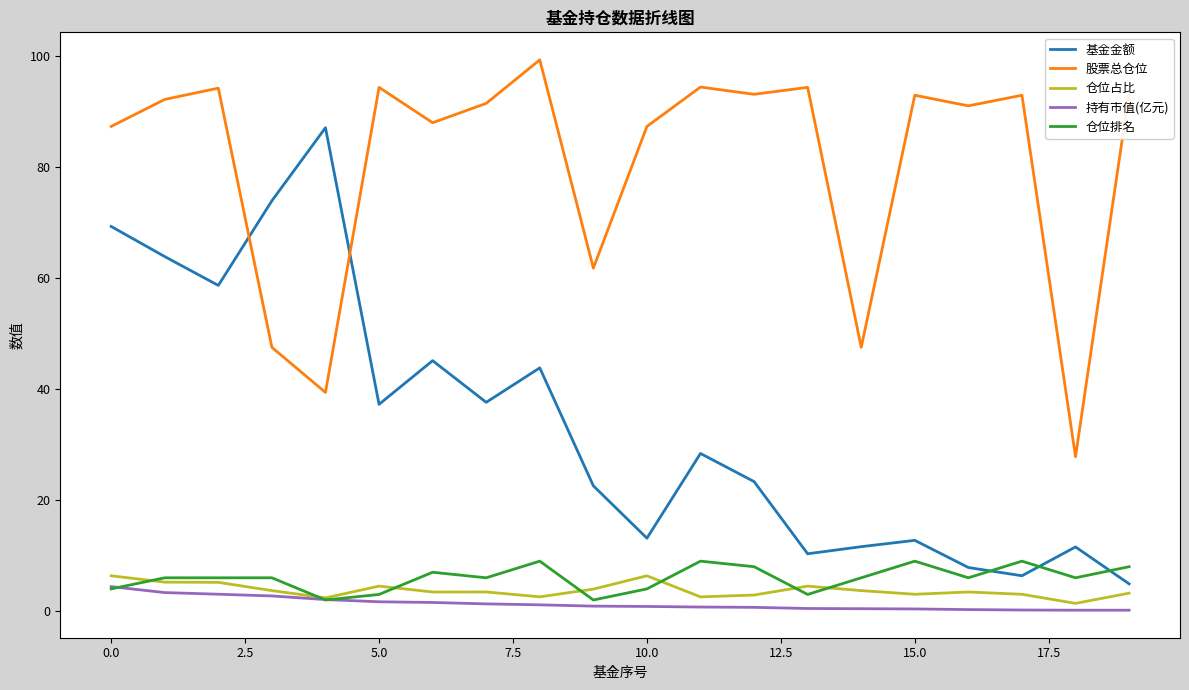

What is the sum of all 仓位占比 values?

74.9